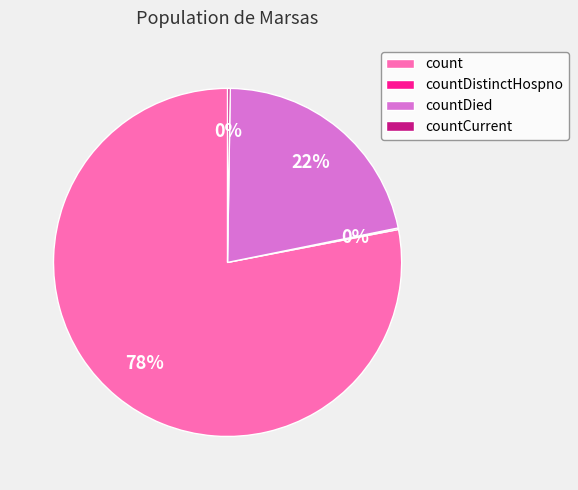

What is the largest slice in the pie chart?

count